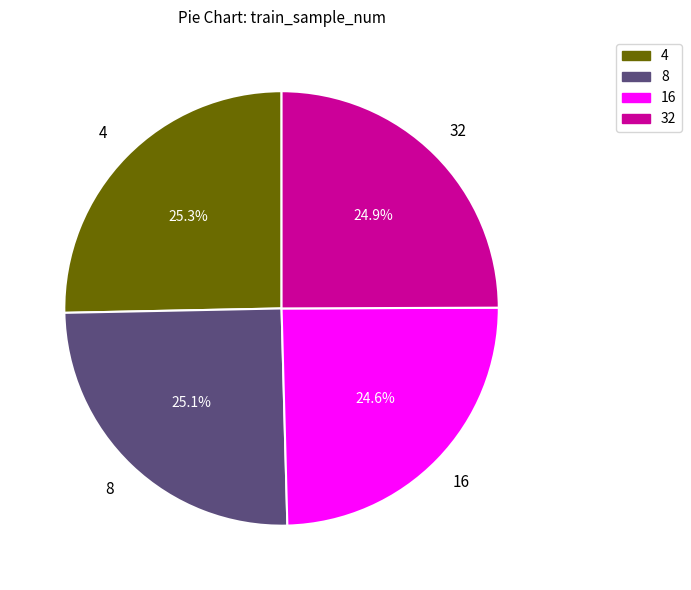

Approximately how many times larger is the value at 16 compared to 4?

1.0